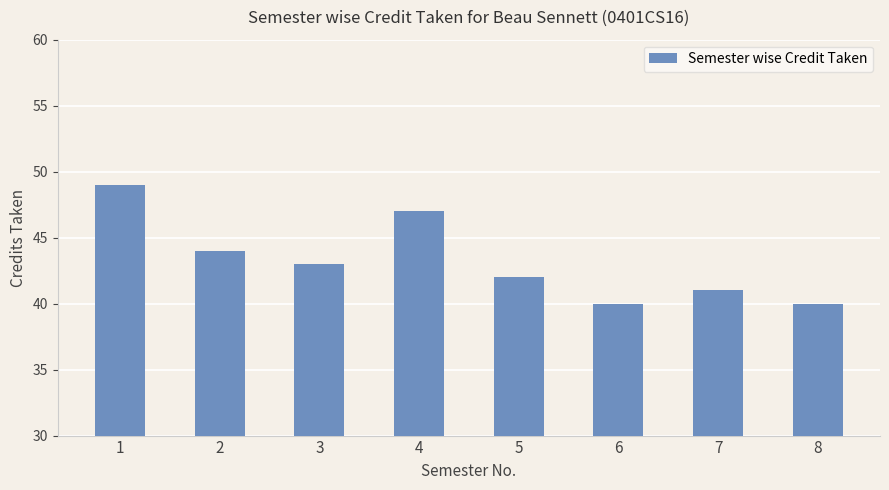

What is the maximum value shown in the chart?

49